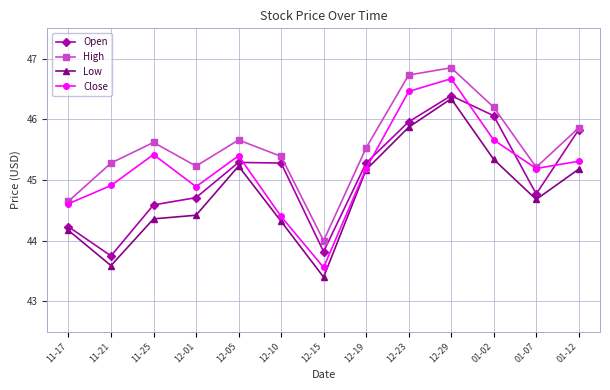

What is the maximum value for High?

46.9